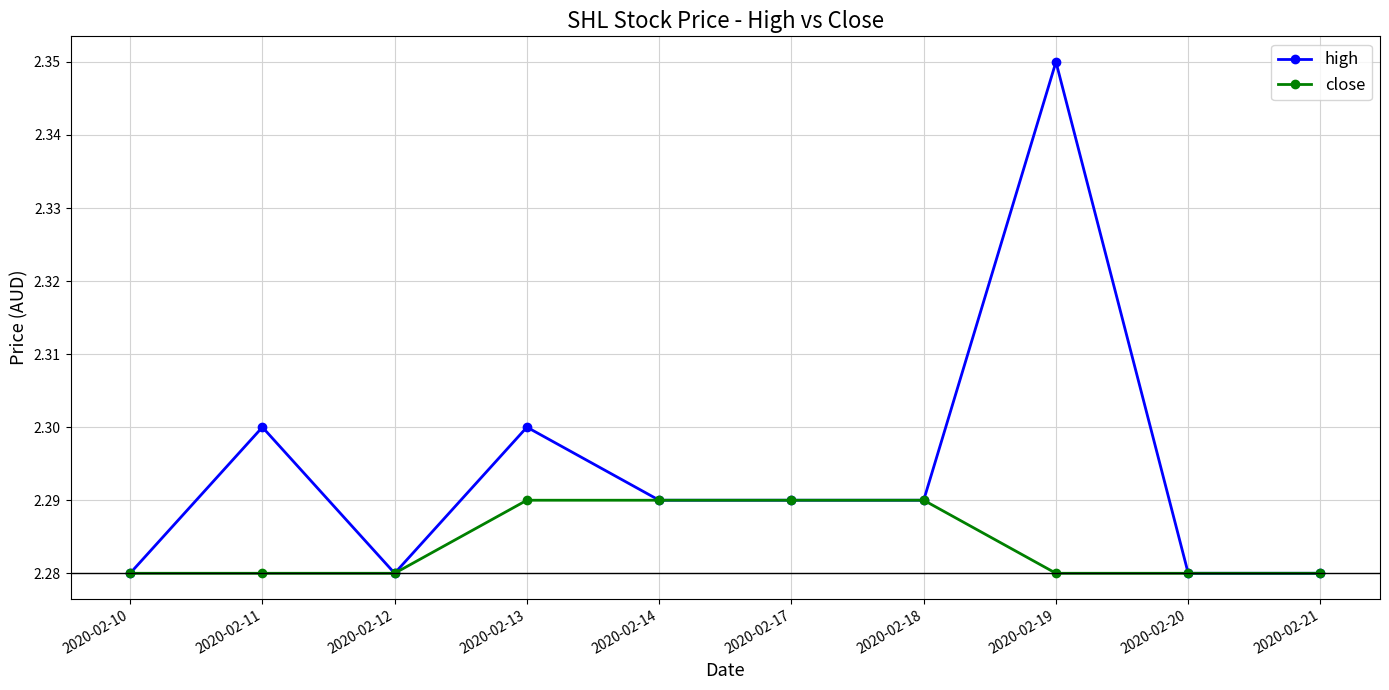

Does the chart have visible grid lines?

Yes